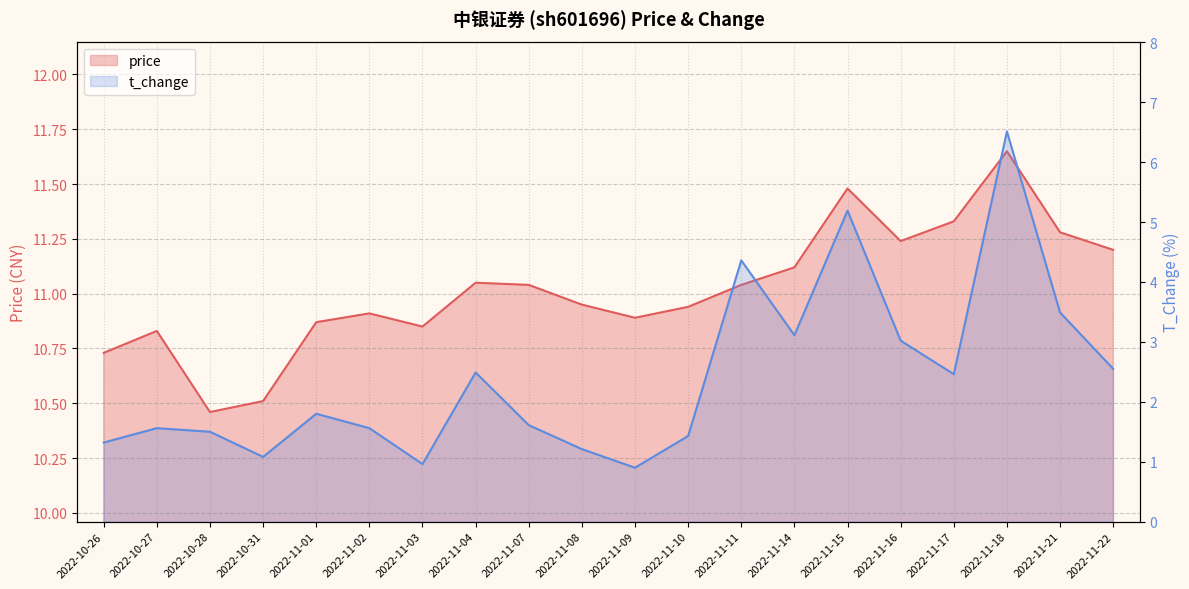

At which category does price reach its first local valley?

2022-10-28